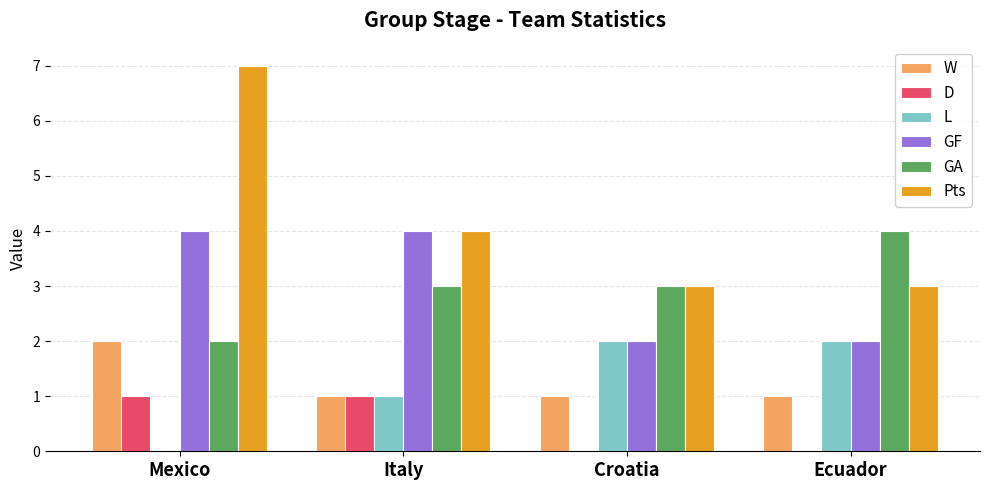

Reading right to left, what are all the values shown in this chart?

W: Ecuador=1	Croatia=1	Italy=1	Mexico=2
D: Ecuador=0	Croatia=0	Italy=1	Mexico=1
L: Ecuador=2	Croatia=2	Italy=1	Mexico=0
GF: Ecuador=2	Croatia=2	Italy=4	Mexico=4
GA: Ecuador=4	Croatia=3	Italy=3	Mexico=2
Pts: Ecuador=3	Croatia=3	Italy=4	Mexico=7